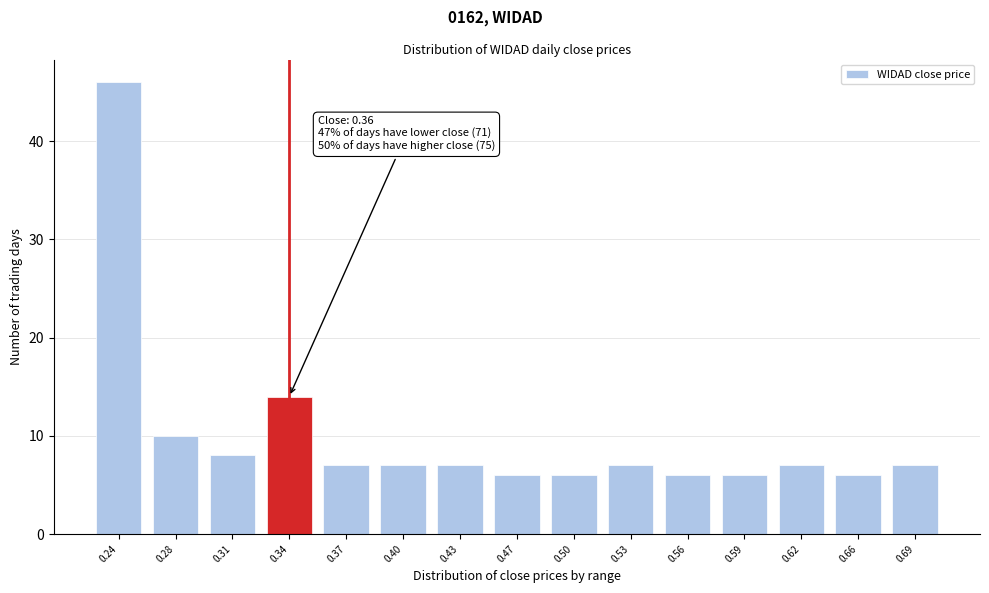

Reading right to left, extract all data points from this chart.

0.69=7	0.66=6	0.62=7	0.59=6	0.56=6	0.53=7	0.50=6	0.47=6	0.43=7	0.40=7	0.37=7	0.34=14	0.31=8	0.28=10	0.24=46